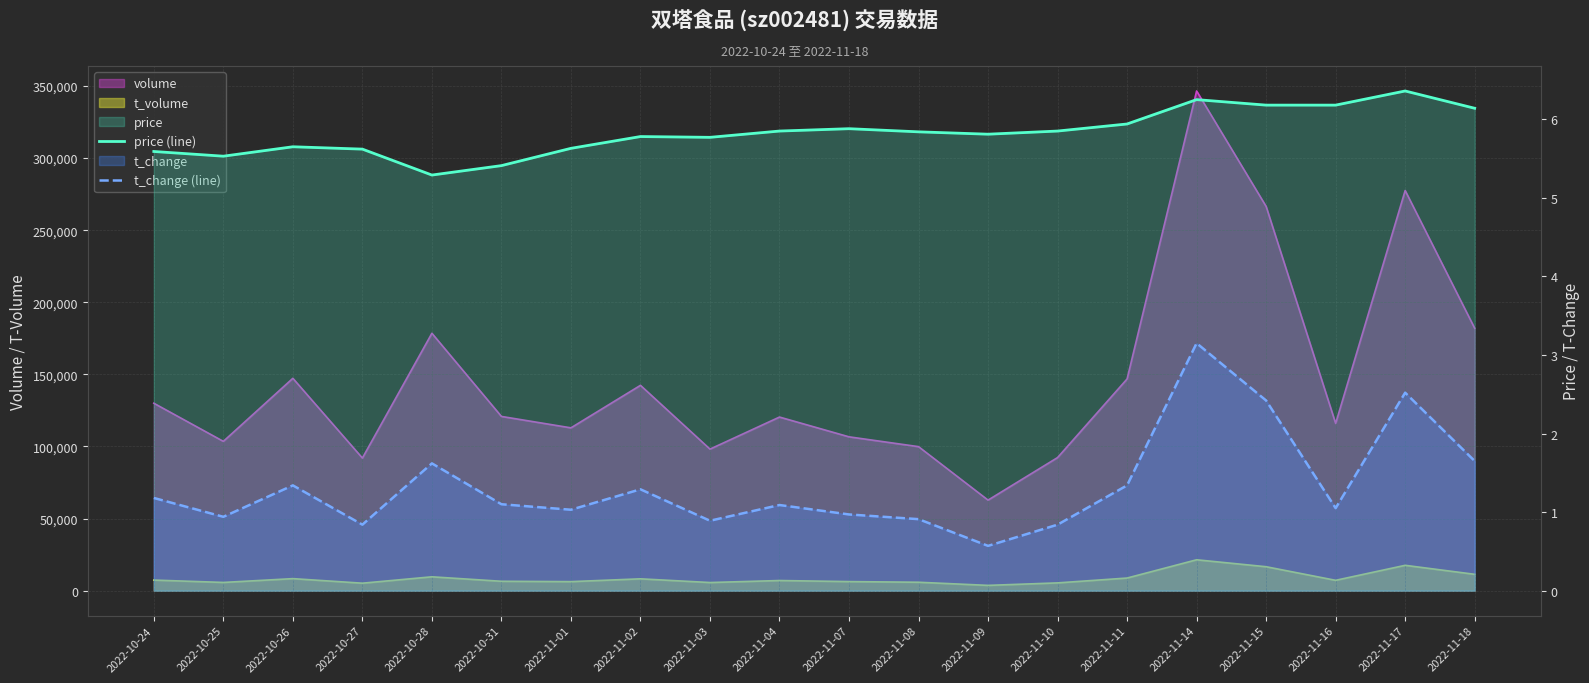

What is the minimum value for price (line)?

5.3